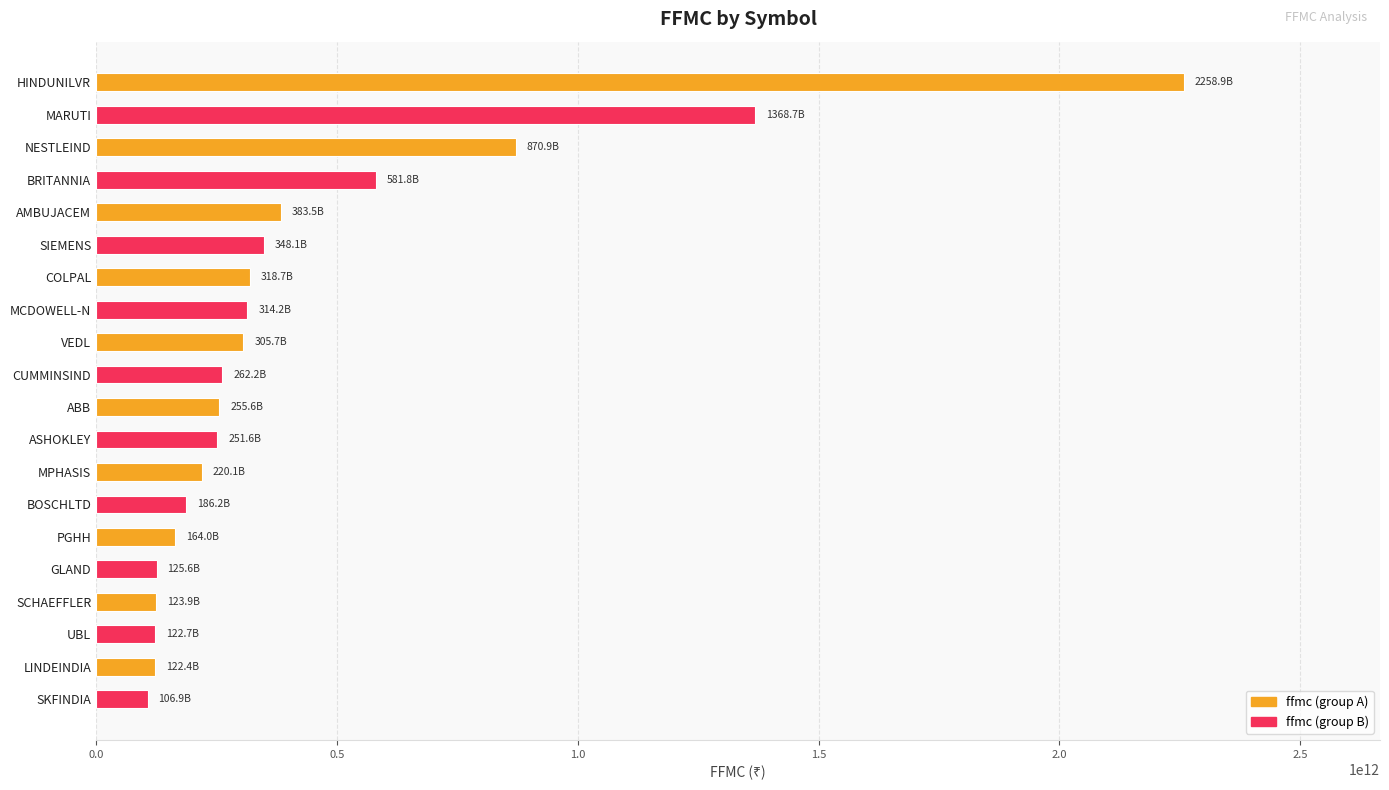

Approximately how many times larger is the value at SKFINDIA compared to LINDEINDIA?

0.9